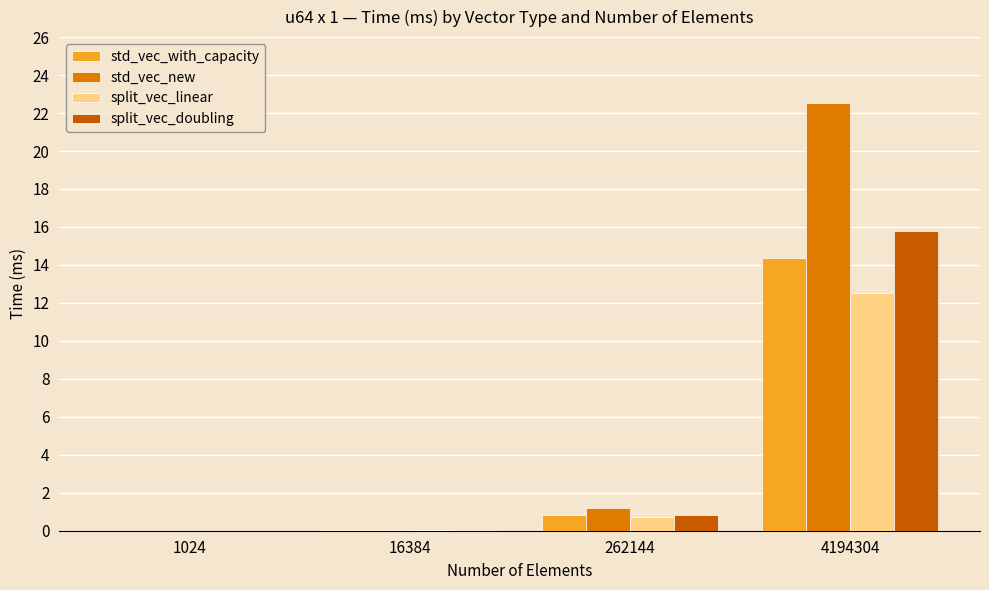

Which series changed the most between 1024 and 262144?

std_vec_new